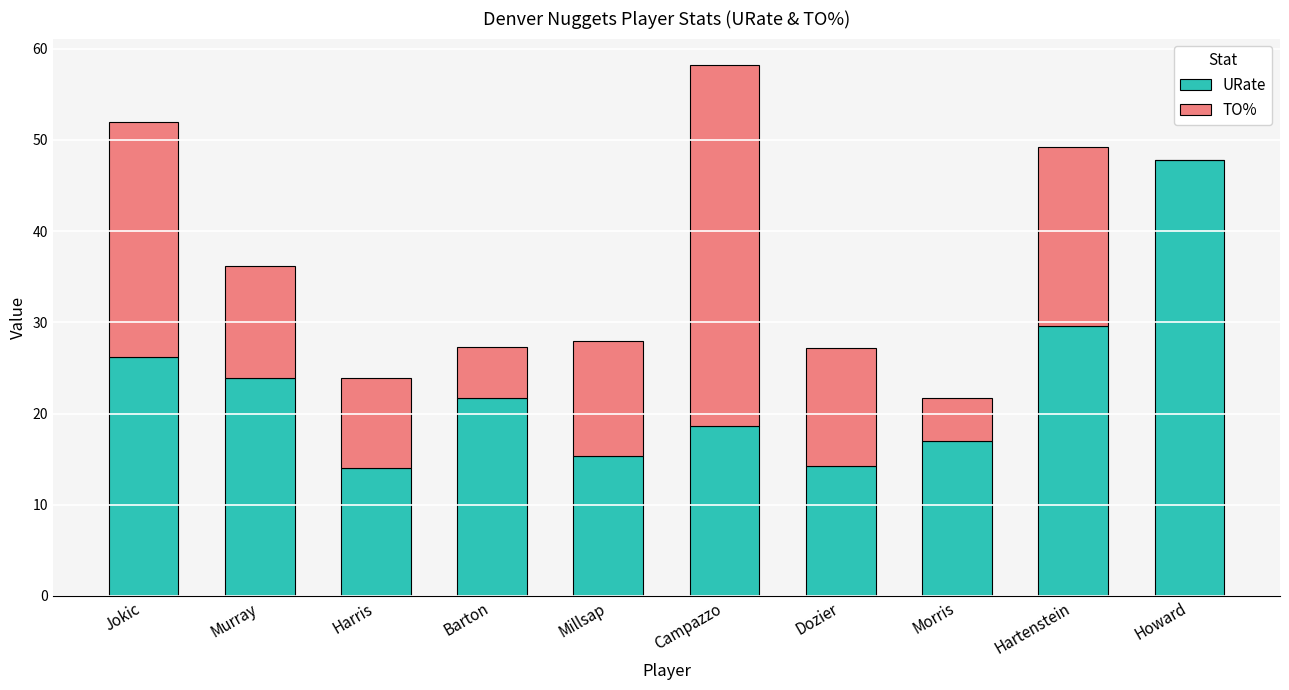

At which category is the sum across all series the highest?

Campazzo